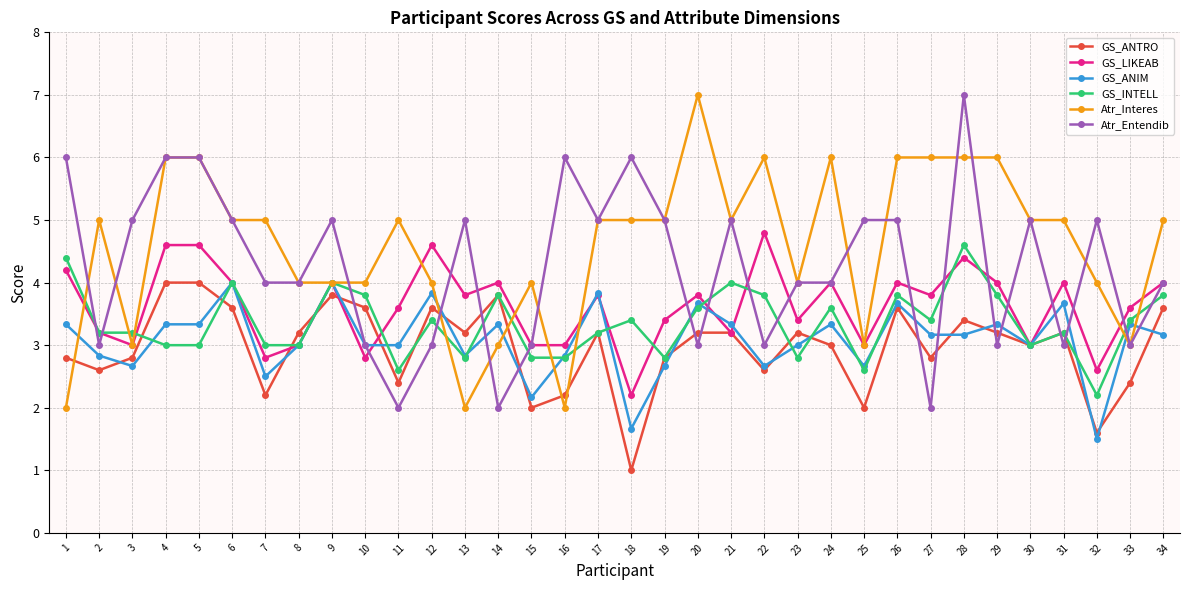

The GS_ANIM series shows 5.0 at 29. True or false?

False